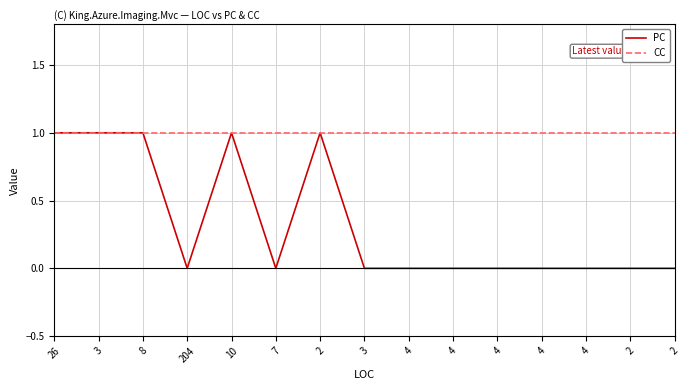

At which label does CC reach its peak?

26